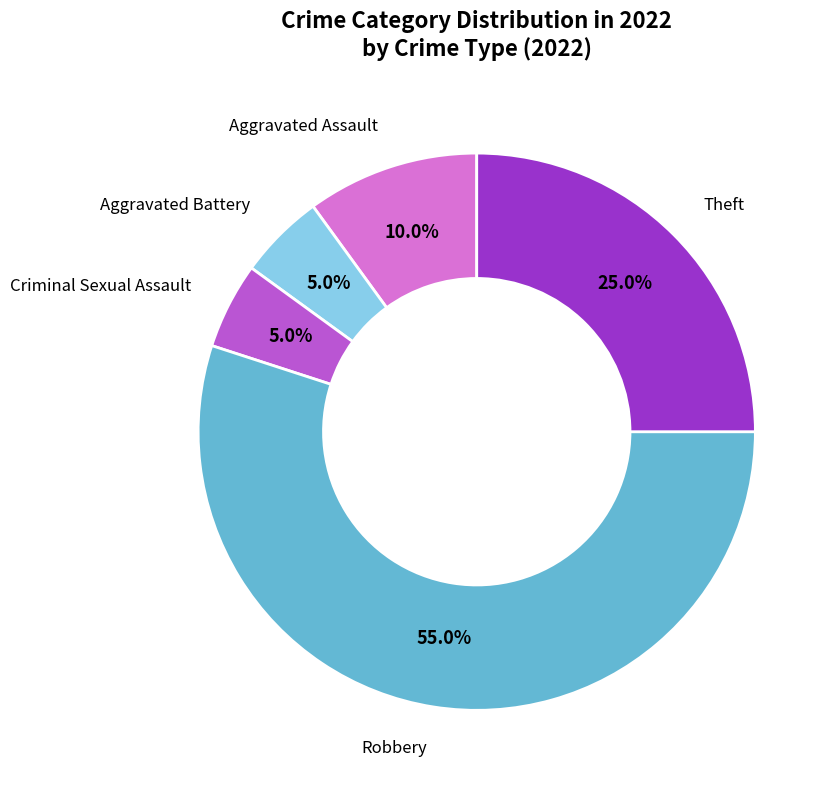

Does any single category account for the majority?

Yes